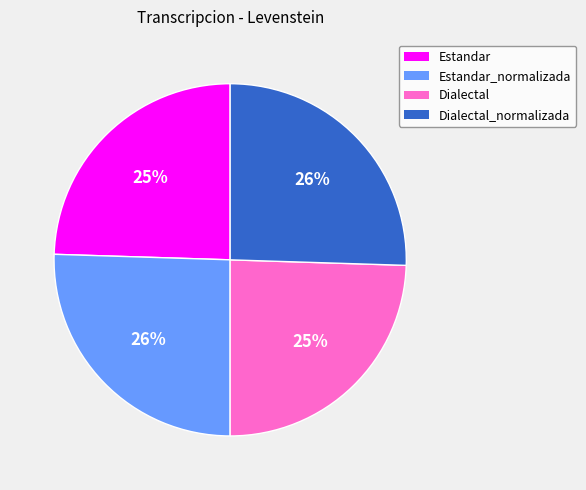

Count the number of slices in the pie.

4